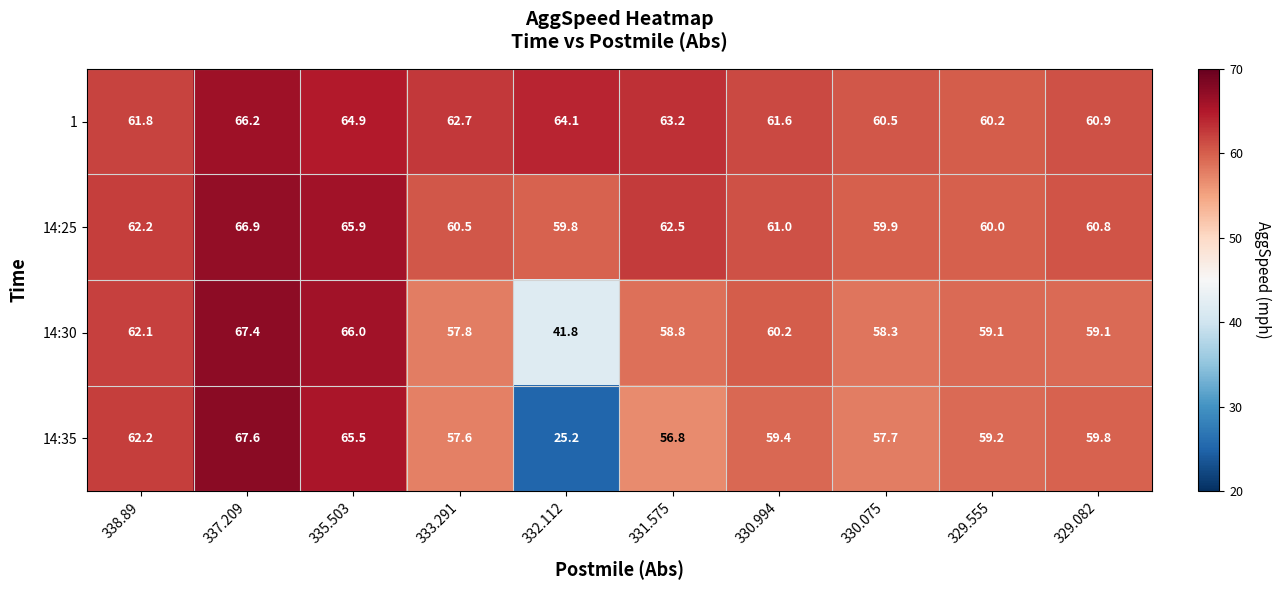

True or false: 14:30 has a value of 39.0 at 333.291.

False